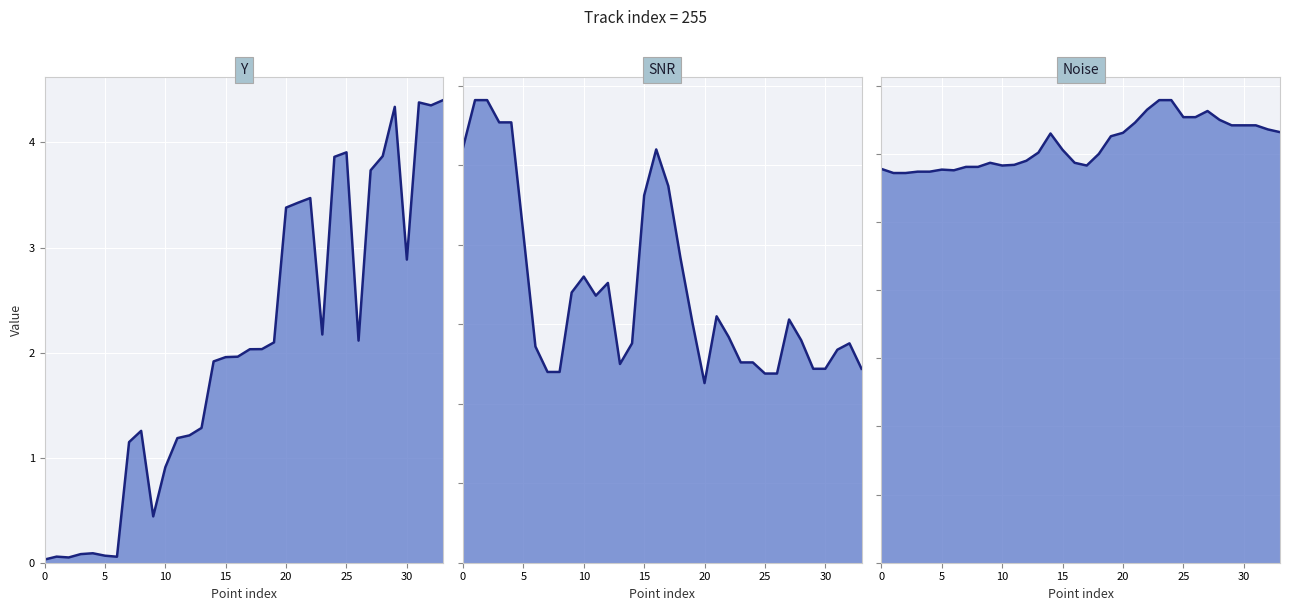

At which label is Y closest to 2?

17